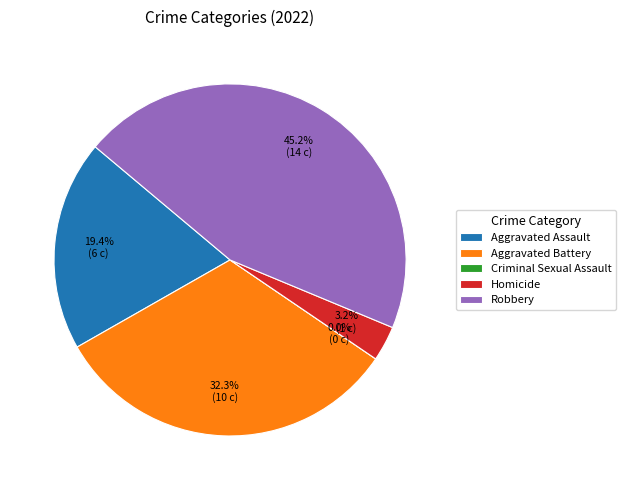

Is it true that Robbery is 45% of the pie?

True